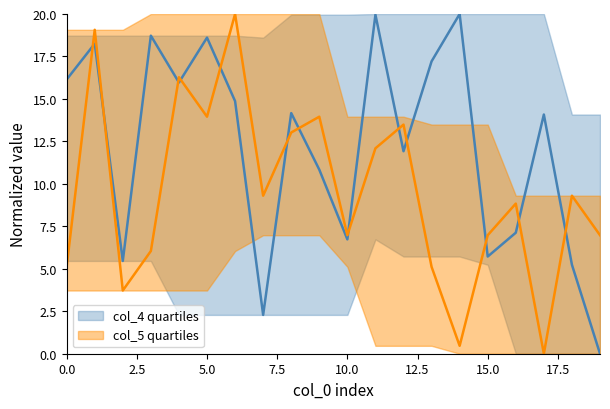

Reading right to left, what are all the values shown in this chart?

col_4: 0.0	5.2	14.1	7.1	5.7	20.0	17.2	11.9	20.0	6.7	10.8	14.2	2.3	14.9	18.6	16.0	18.7	5.5	18.3	16.1
col_5: 7.0	9.3	0.0	8.8	7.0	0.5	5.1	13.5	12.1	7.0	14.0	13.0	9.3	20.0	14.0	16.3	6.0	3.7	19.1	5.1